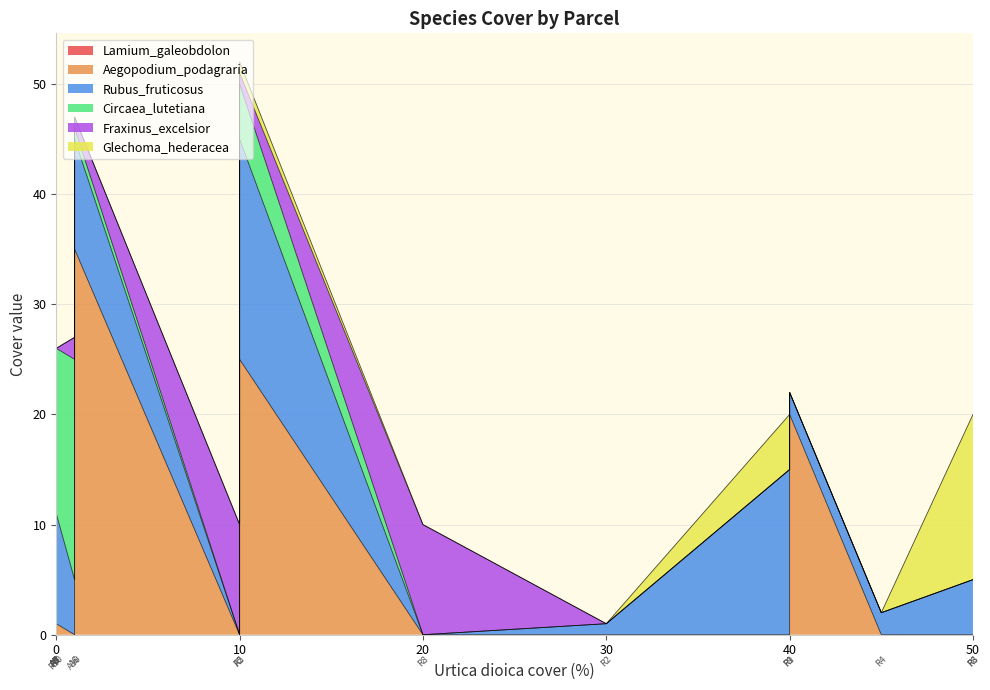

What is the value of the Rubus_fruticosus point at the 2nd from the left?

1